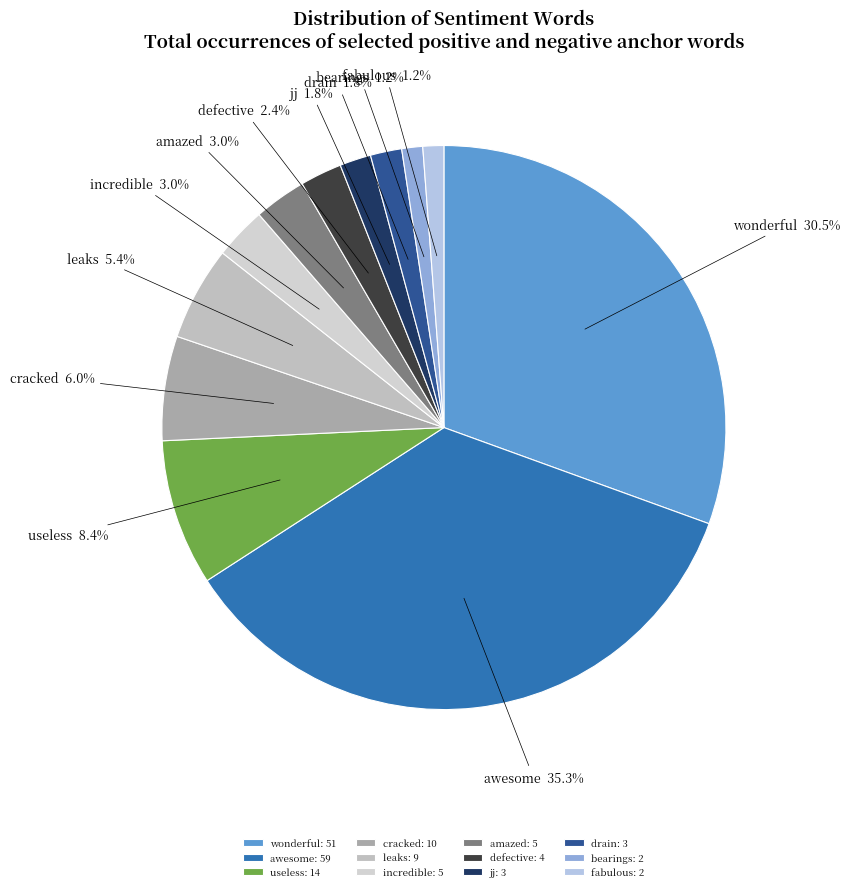

How many segments does this pie chart have?

12